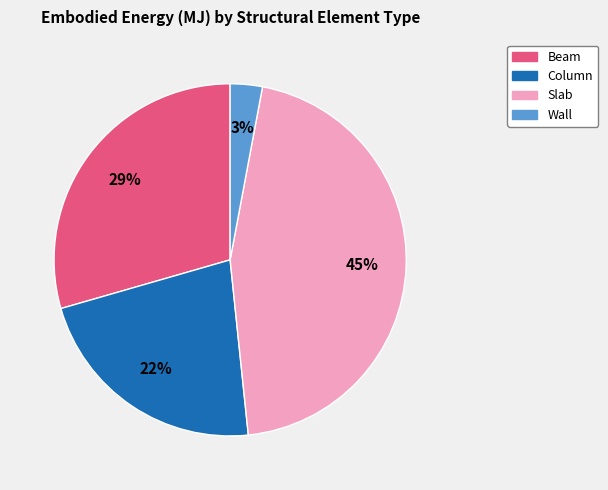

Is the sum of Slab and Column greater than half?

Yes